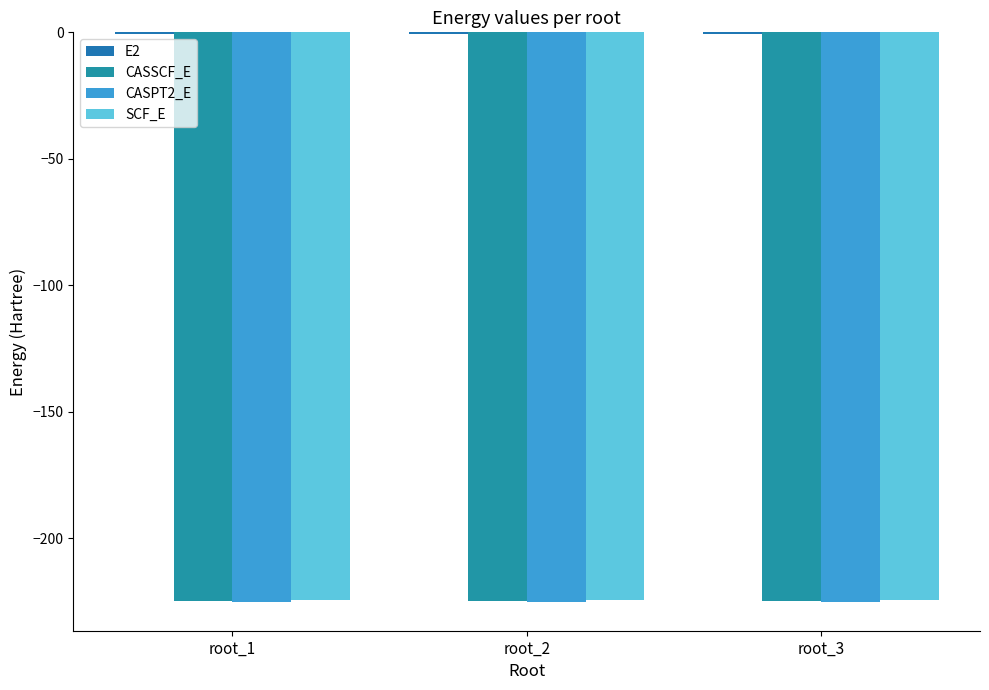

How many data points does each series have?

3